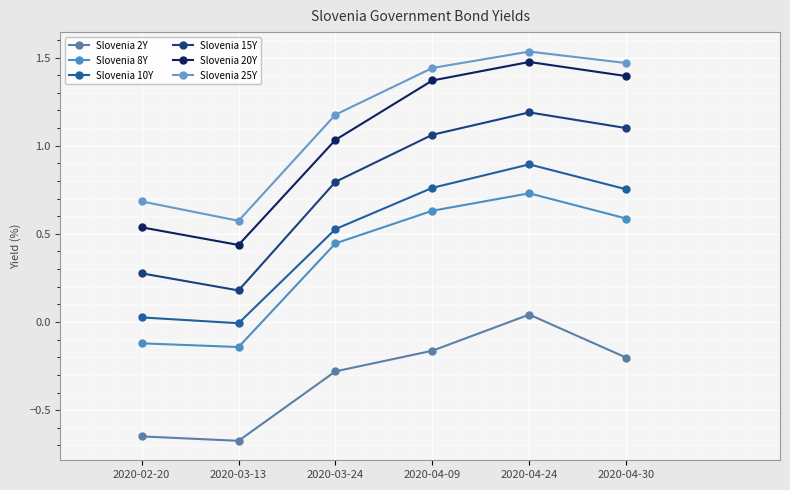

Rank the categories by Slovenia 10Y value from lowest to highest.

2020-03-13, 2020-02-20, 2020-03-24, 2020-04-30, 2020-04-09, 2020-04-24